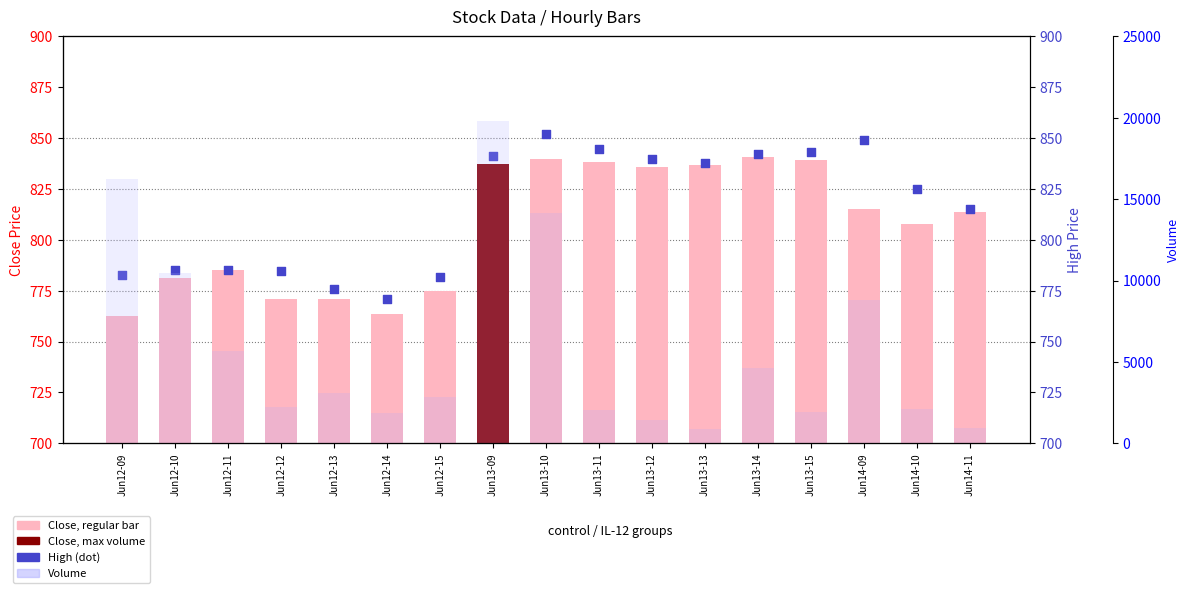

What is the total value across all series at Jun13-09?

21455.1